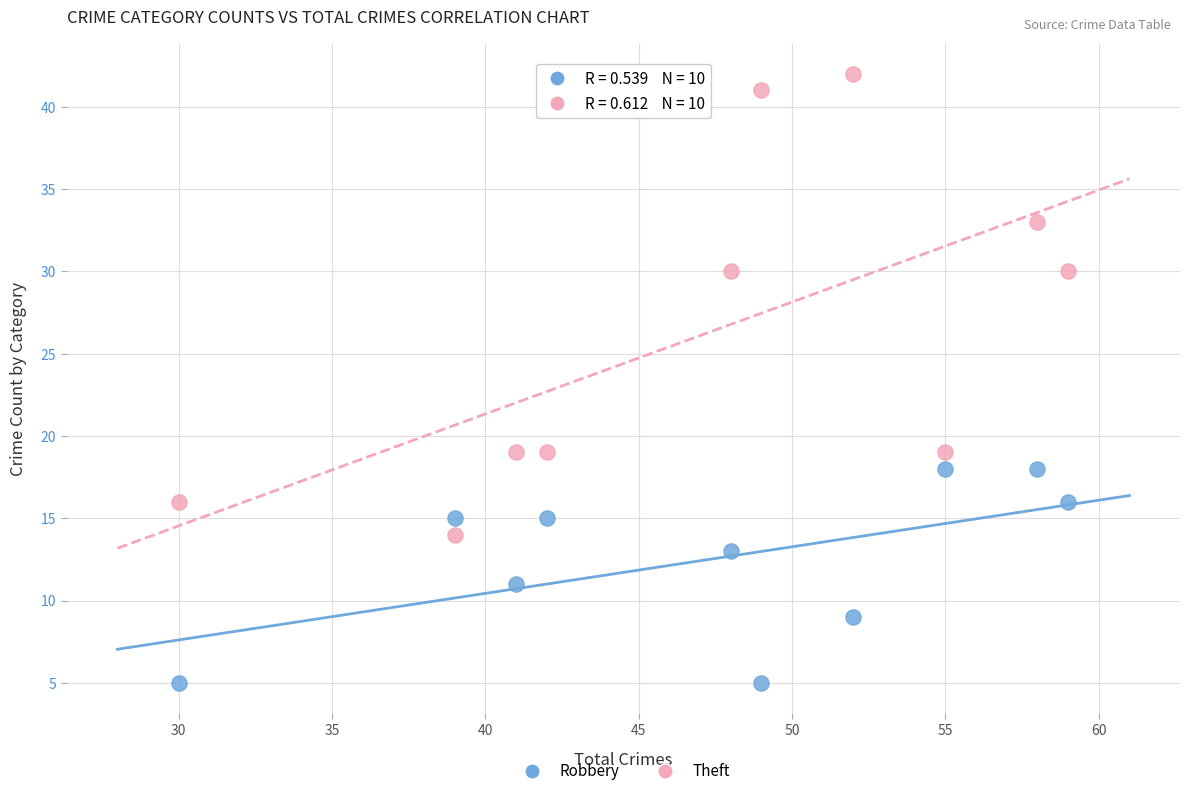

Across all data points, what is the range of Y values (max minus min)?

37